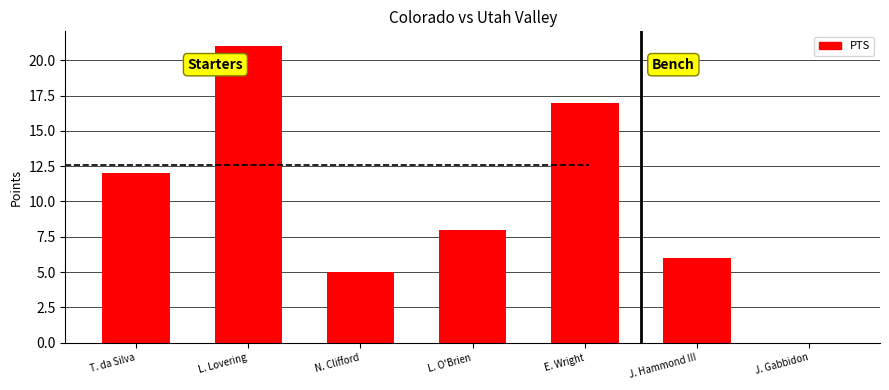

What is the change in value from L. Lovering to E. Wright?

-4